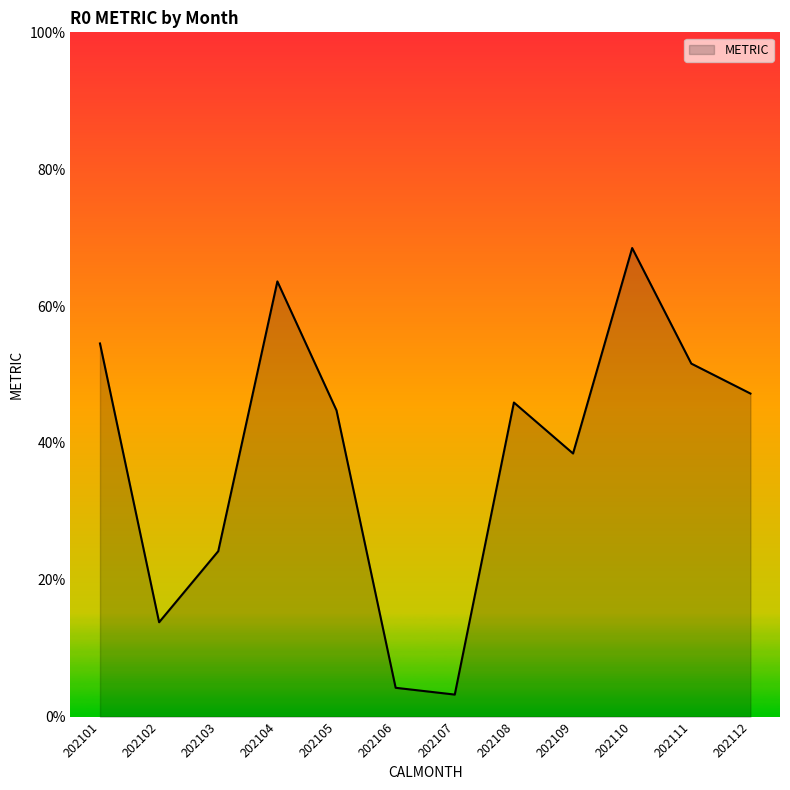

What is the maximum value shown in the chart?

68.5